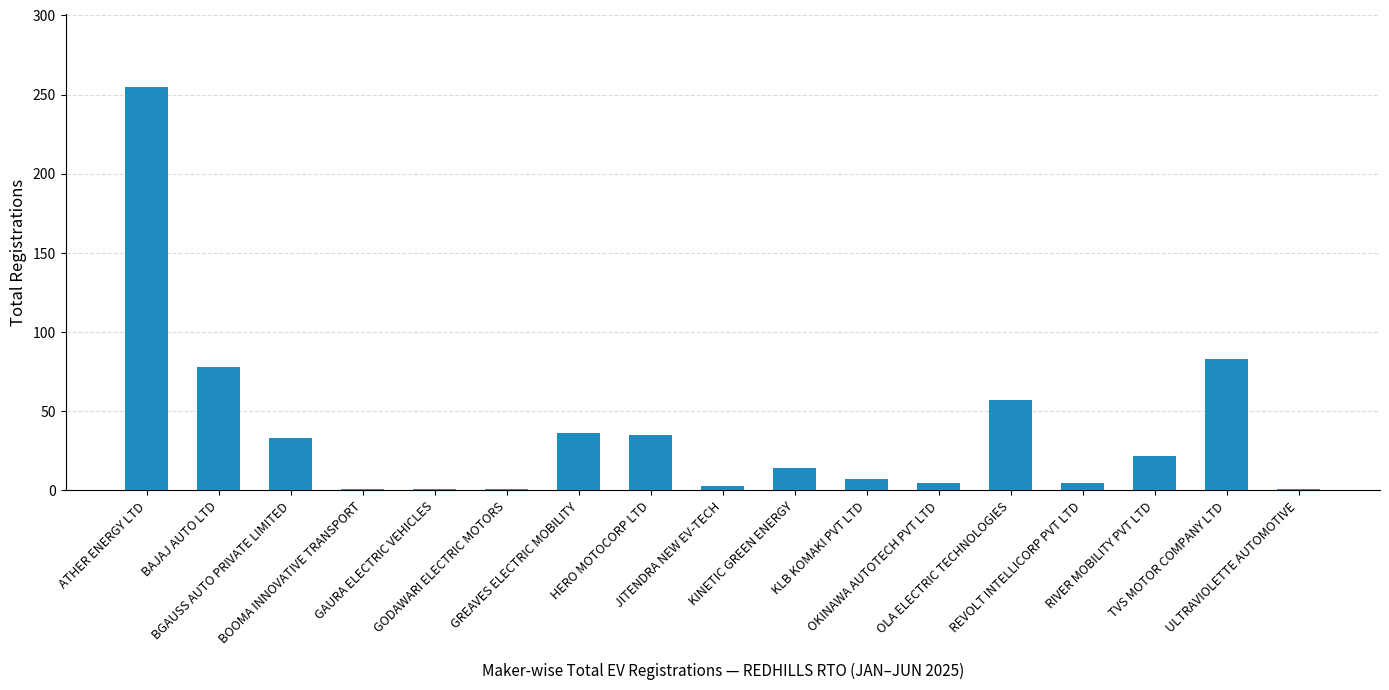

What is the minimum value shown in the chart?

1